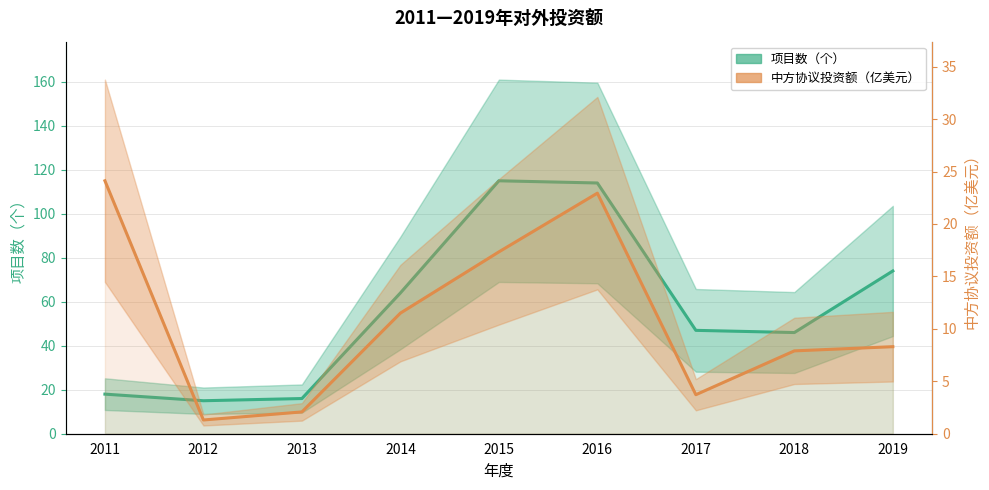

How many intersections are there between 项目数（个） and 中方协议投资额（亿美元）?

1